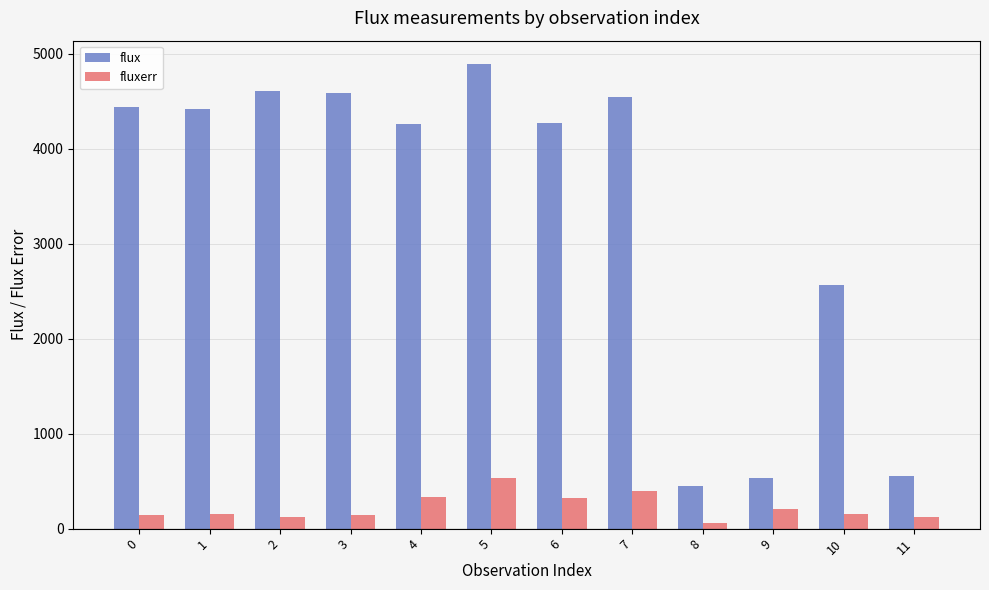

How many groups of bars are there?

12